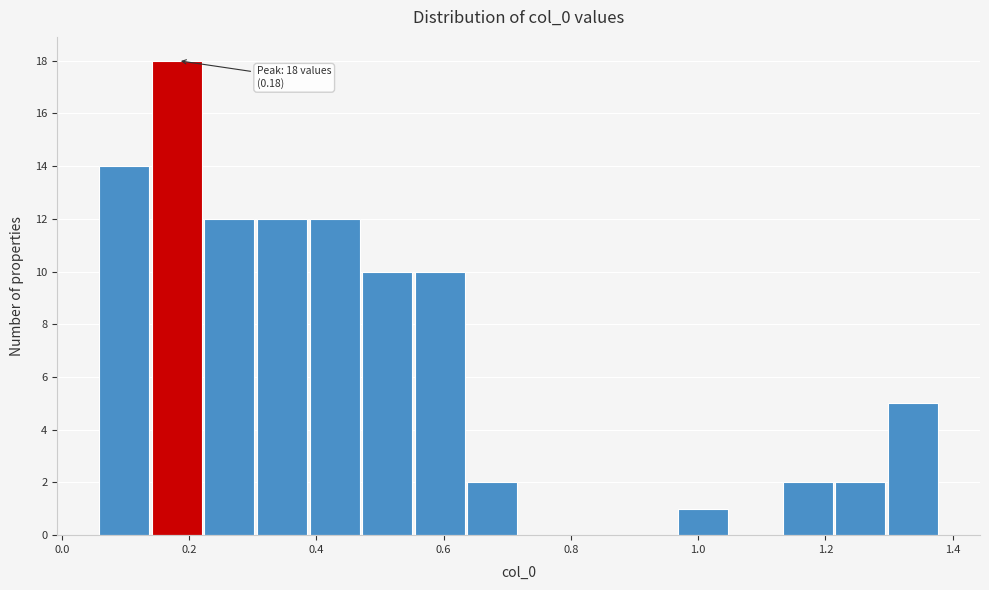

Over which range of the x-axis is the bar tallest?

0.14 to 0.22